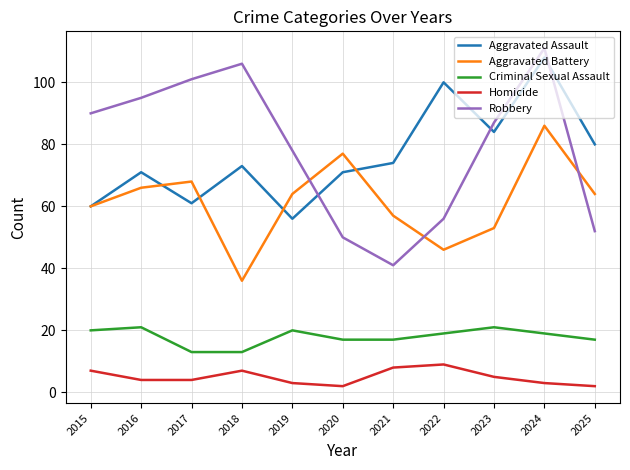

Read the Robbery value at 2022, to the nearest 5.

55